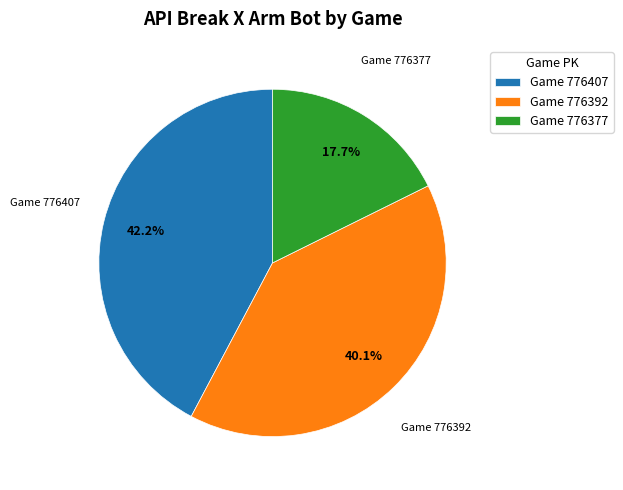

Is Game 776407 the majority of the pie?

No